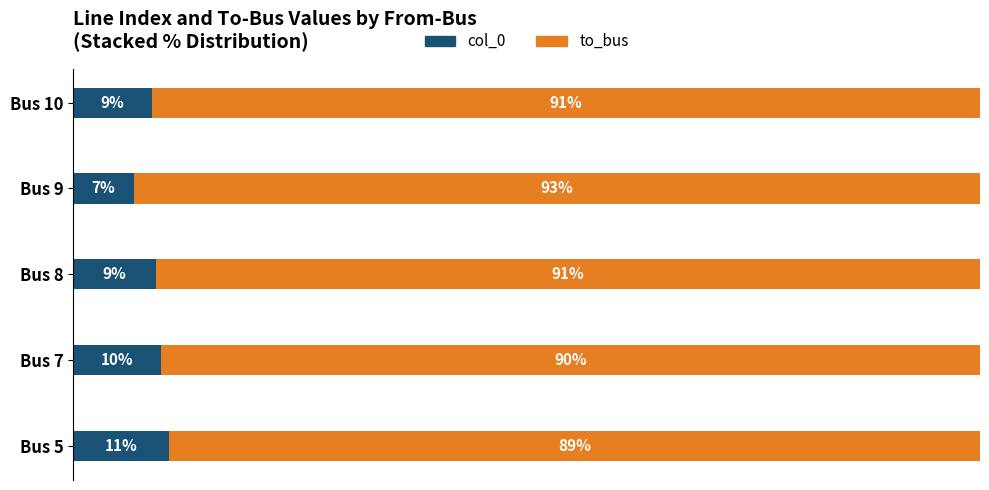

What are all the series names shown in the legend?

col_0, to_bus